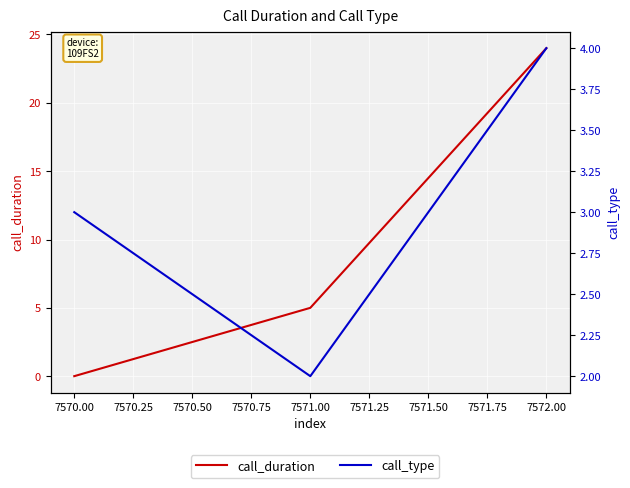

How many call_type values are between 2 and 4?

3